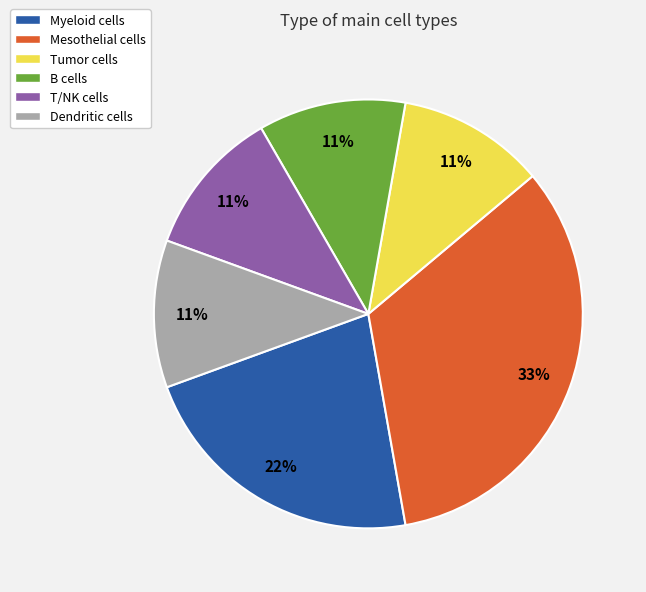

Does B cells account for over 50% of the chart?

No